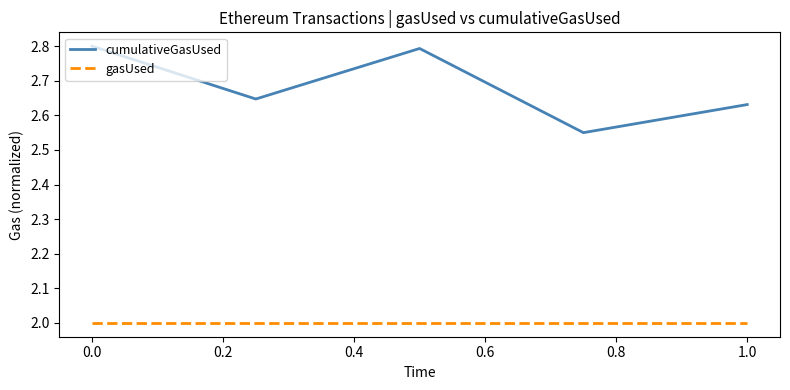

Which series has the widest spread of values?

cumulativeGasUsed